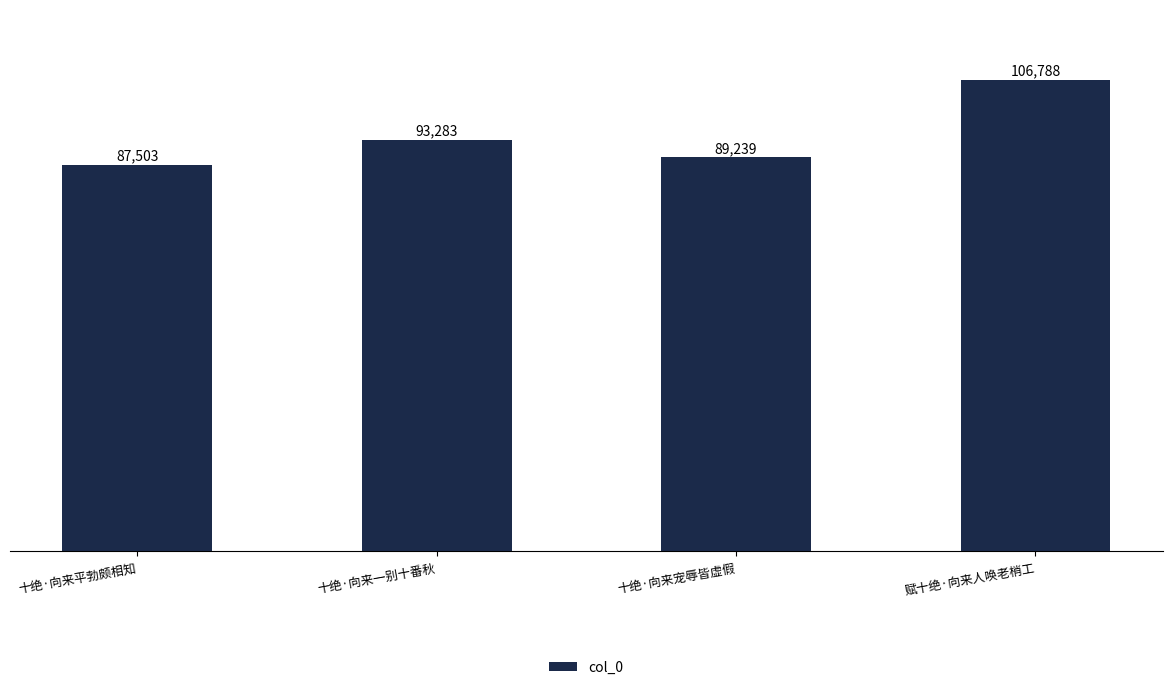

The value at 十绝·向来平勃颇相知 is 87503. True or false?

True